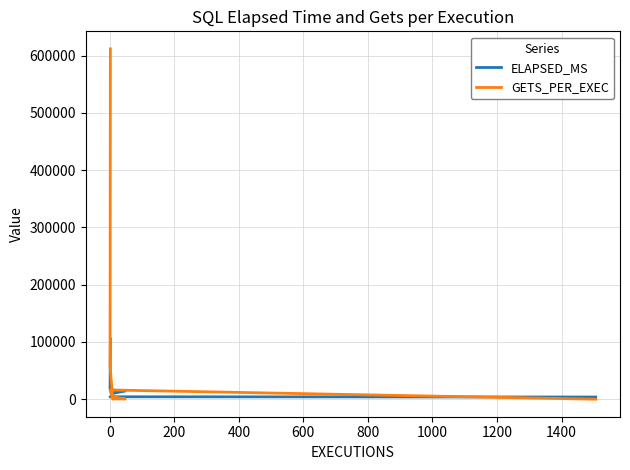

What is the label of the 5th point from the right?

800